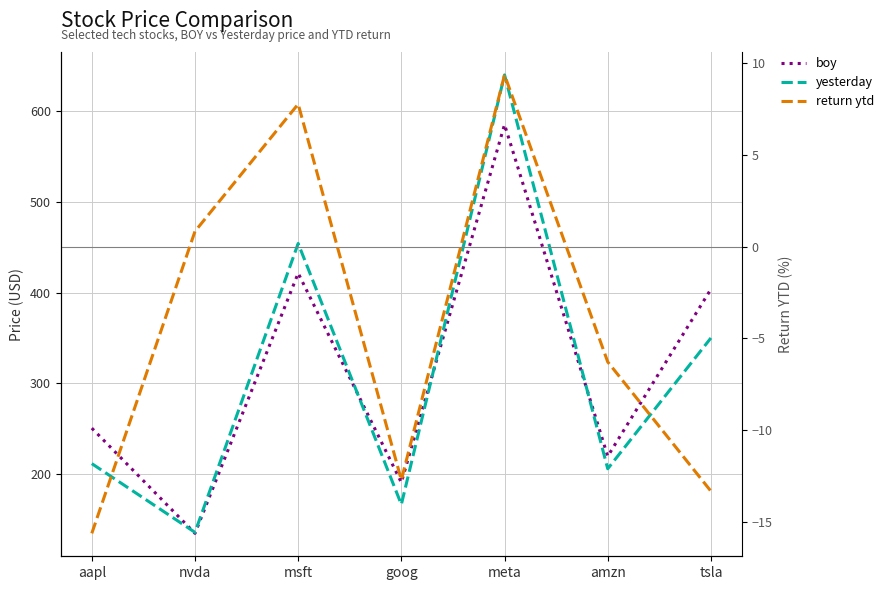

What is the sum of the boy values at meta and nvda?

719.8